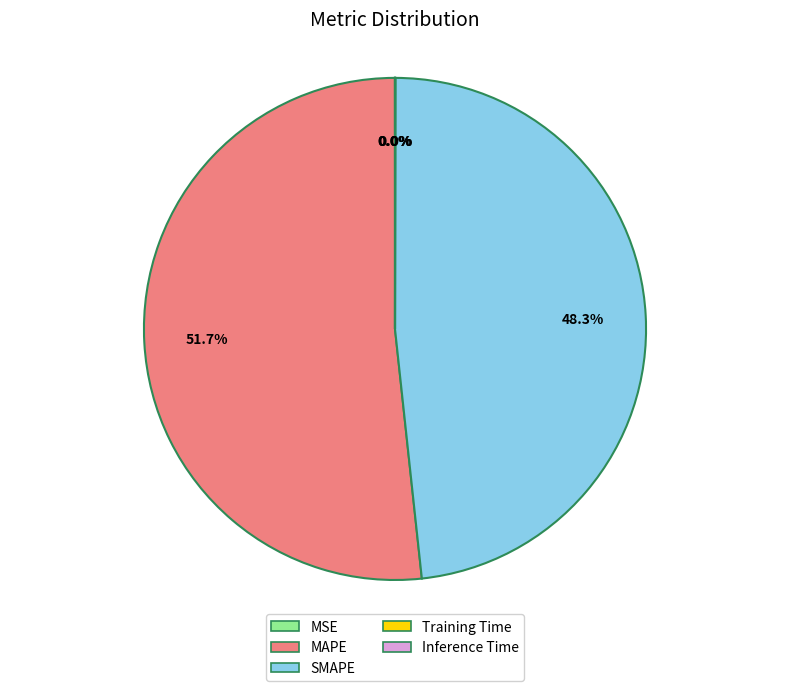

Which category accounts for the majority?

MAPE